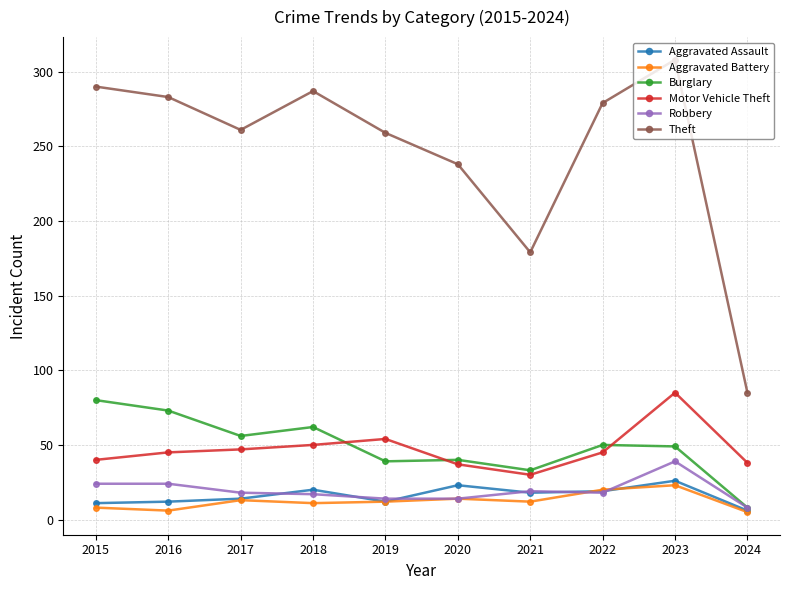

True or false: Aggravated Battery has a value of 35 at 2022.

False